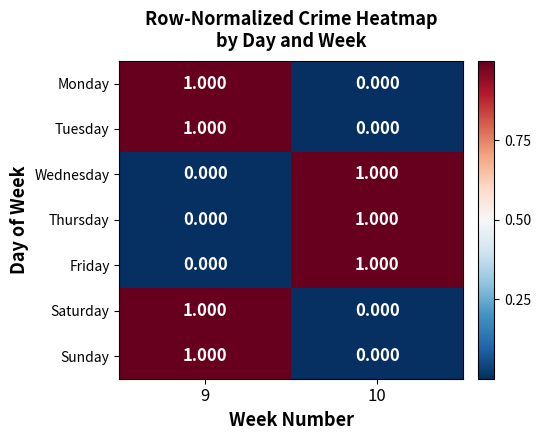

How many series are shown in this chart?

7